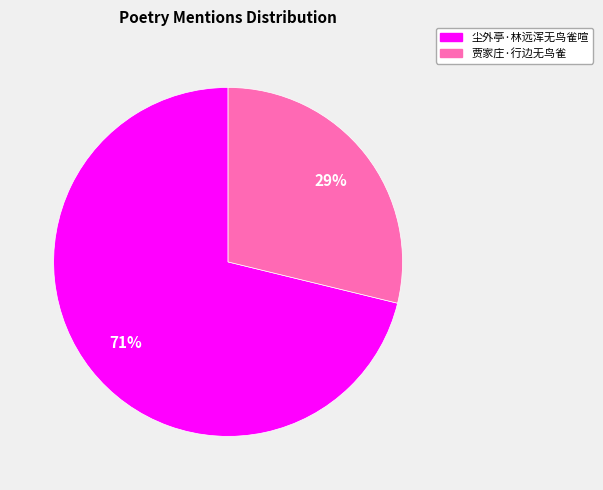

What is the largest slice in the pie chart?

尘外亭·林远浑无鸟雀喧